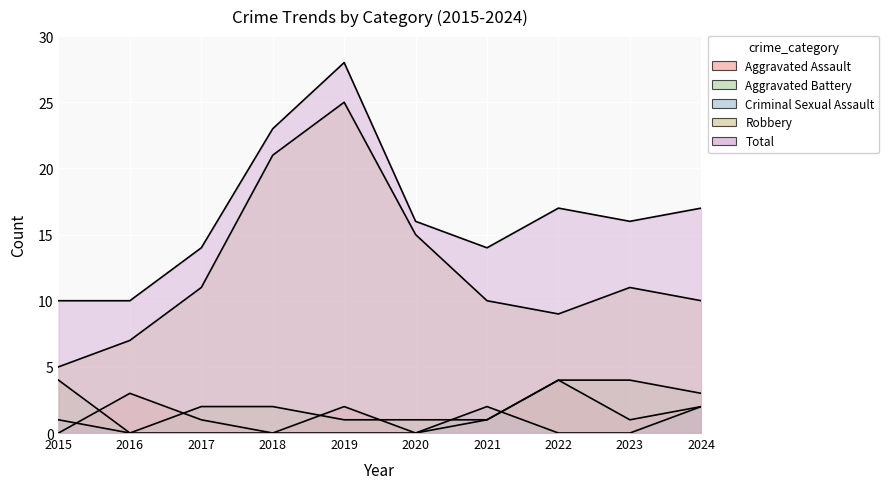

The value of Criminal Sexual Assault at 2021 is 2. True or false?

True